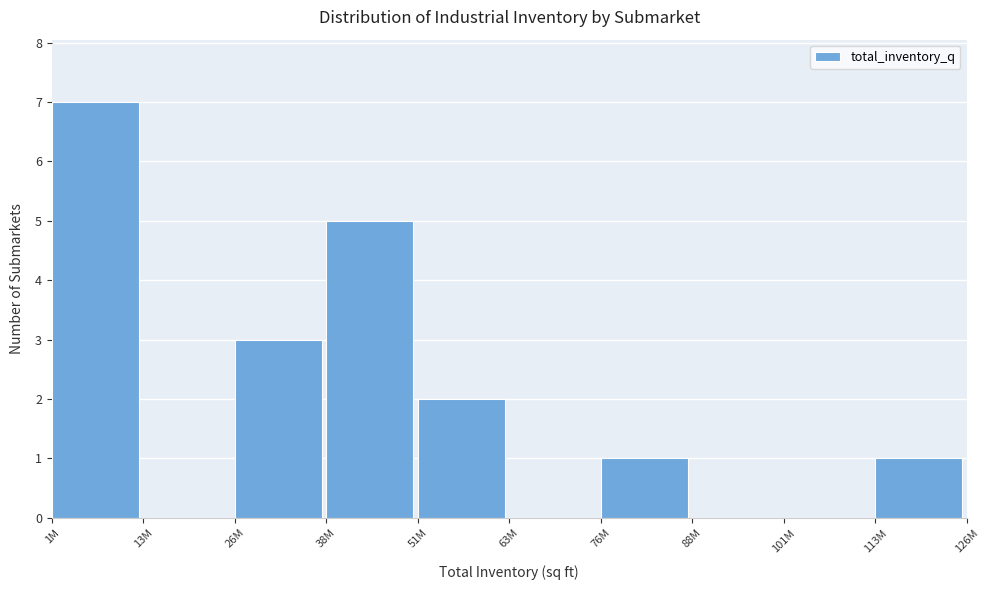

Reading left to right, what are all the values shown in this chart?

1M=7	13M=0	26M=3	38M=5	51M=2	63M=0	76M=1	88M=0	101M=0	113M=1